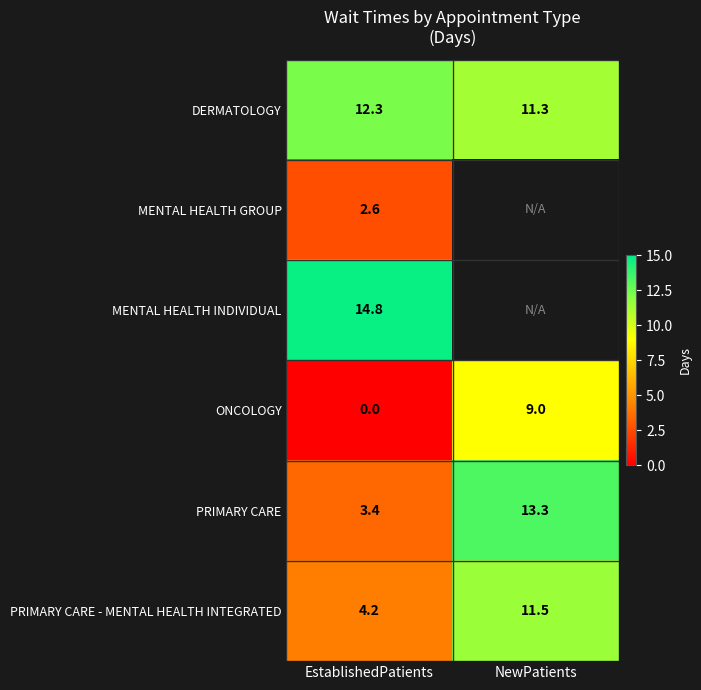

What is the average value of the DERMATOLOGY series?

11.8